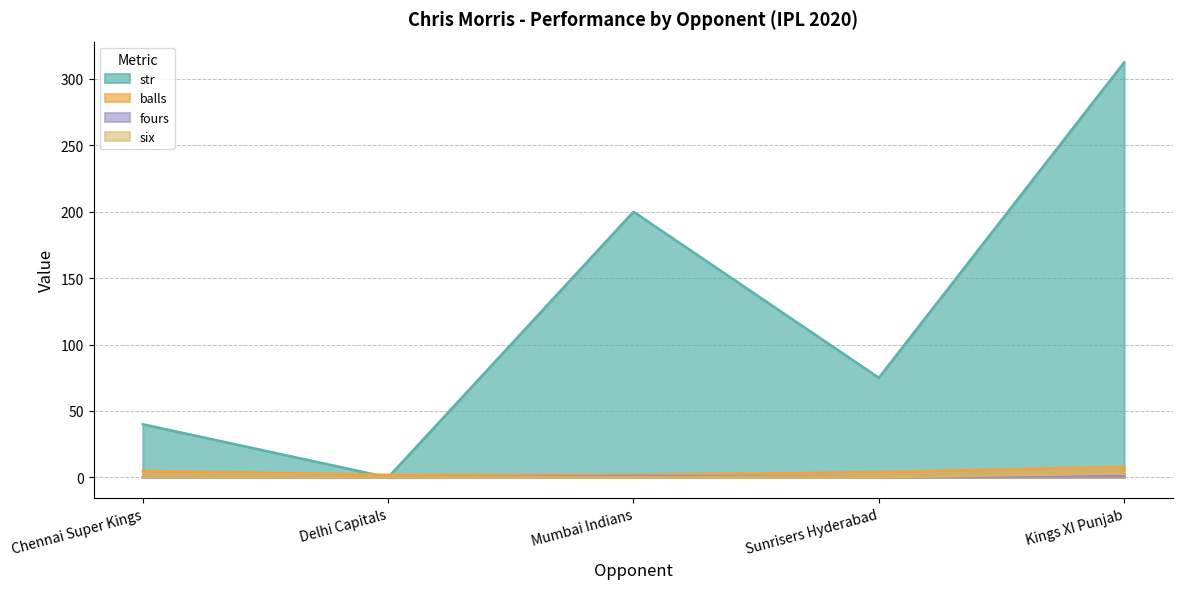

How many data points in six are above 0?

1